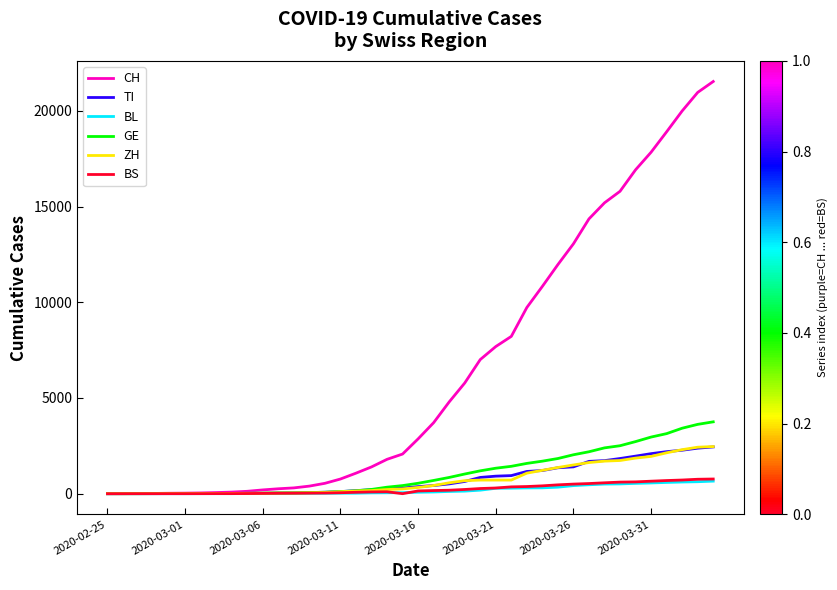

Which series has the largest total across all categories?

CH